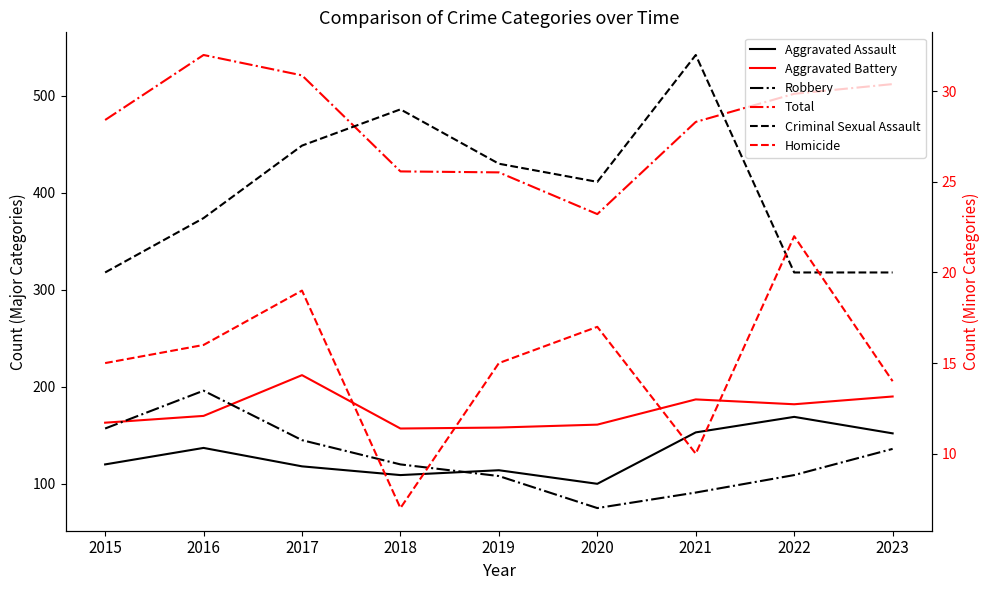

At which label does Aggravated Battery reach its minimum?

2018